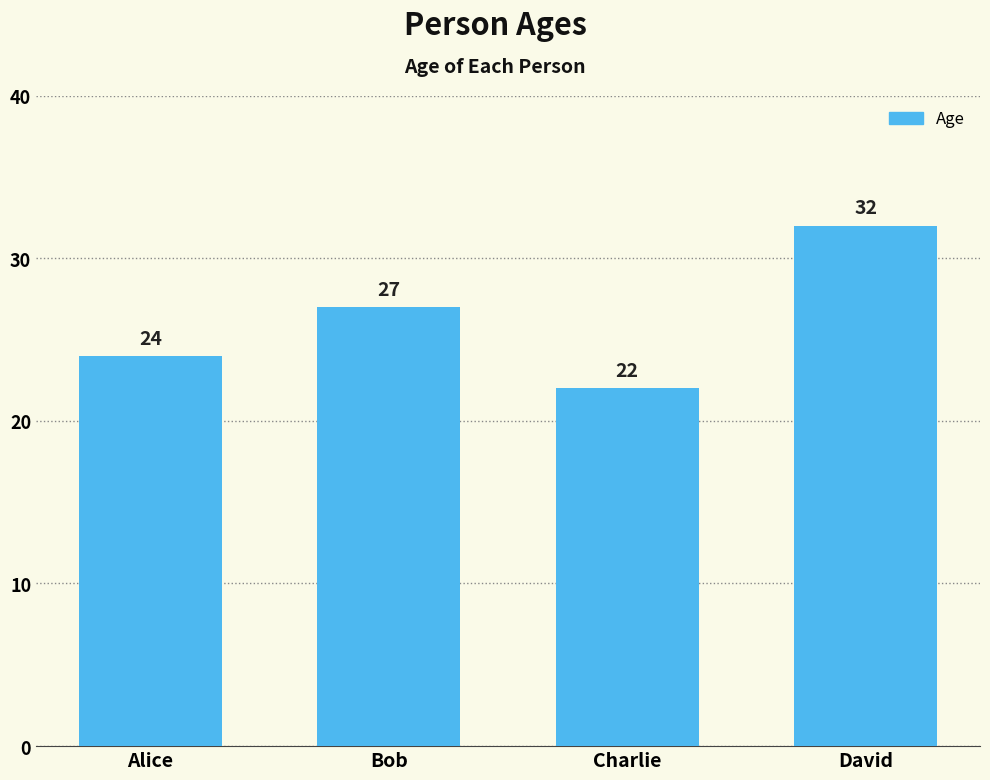

Does the chart contain stacked bars?

No